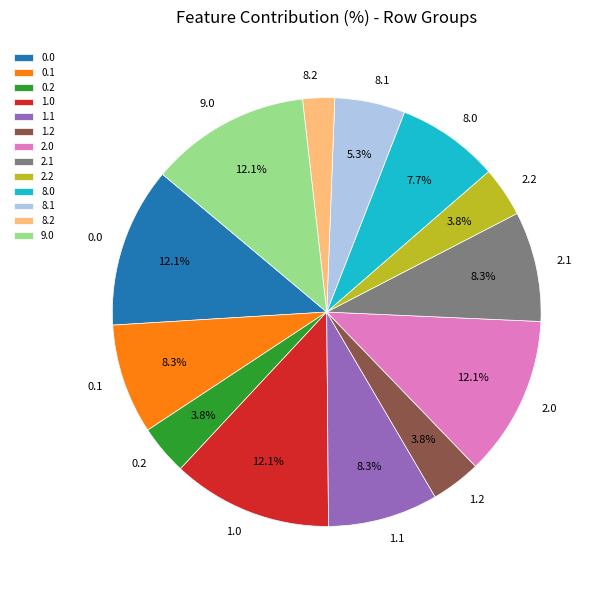

To the nearest percent, what percentage of the pie is 0.0?

12%